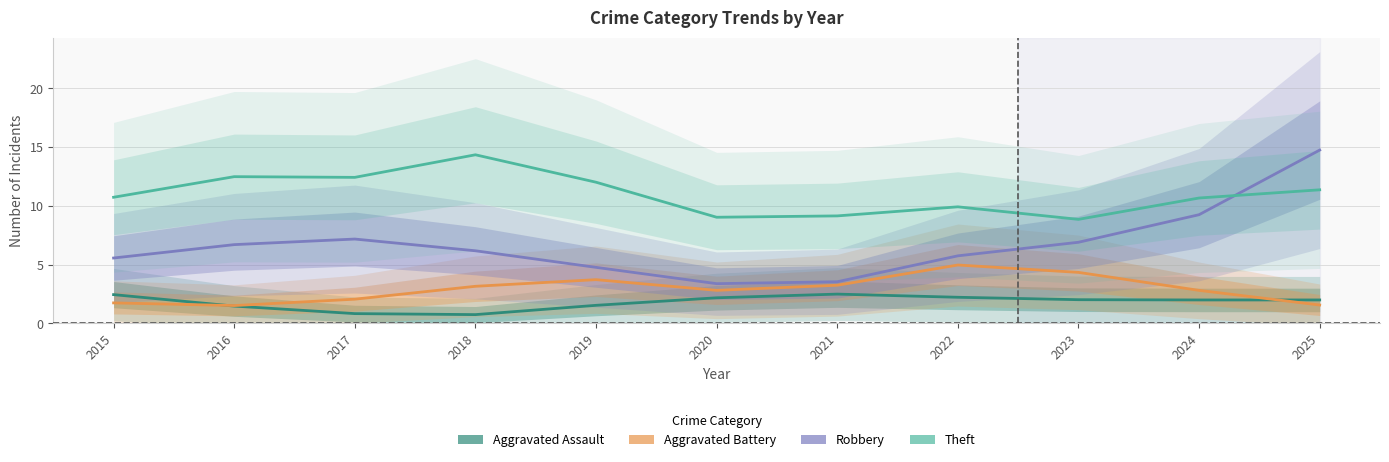

The value of Theft at 2022 is 3.9. True or false?

False